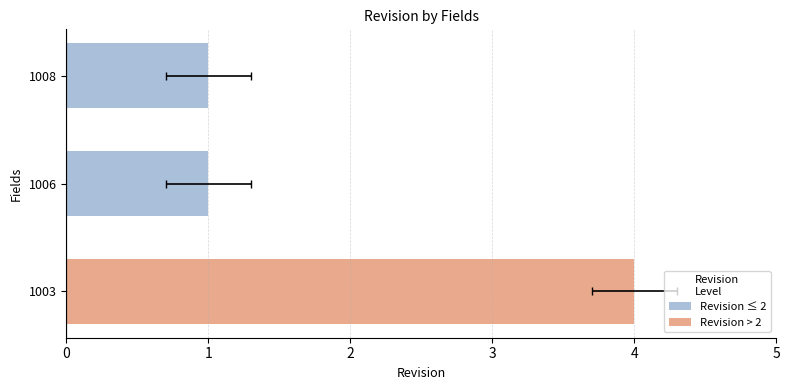

The value at 0 is 4. True or false?

True